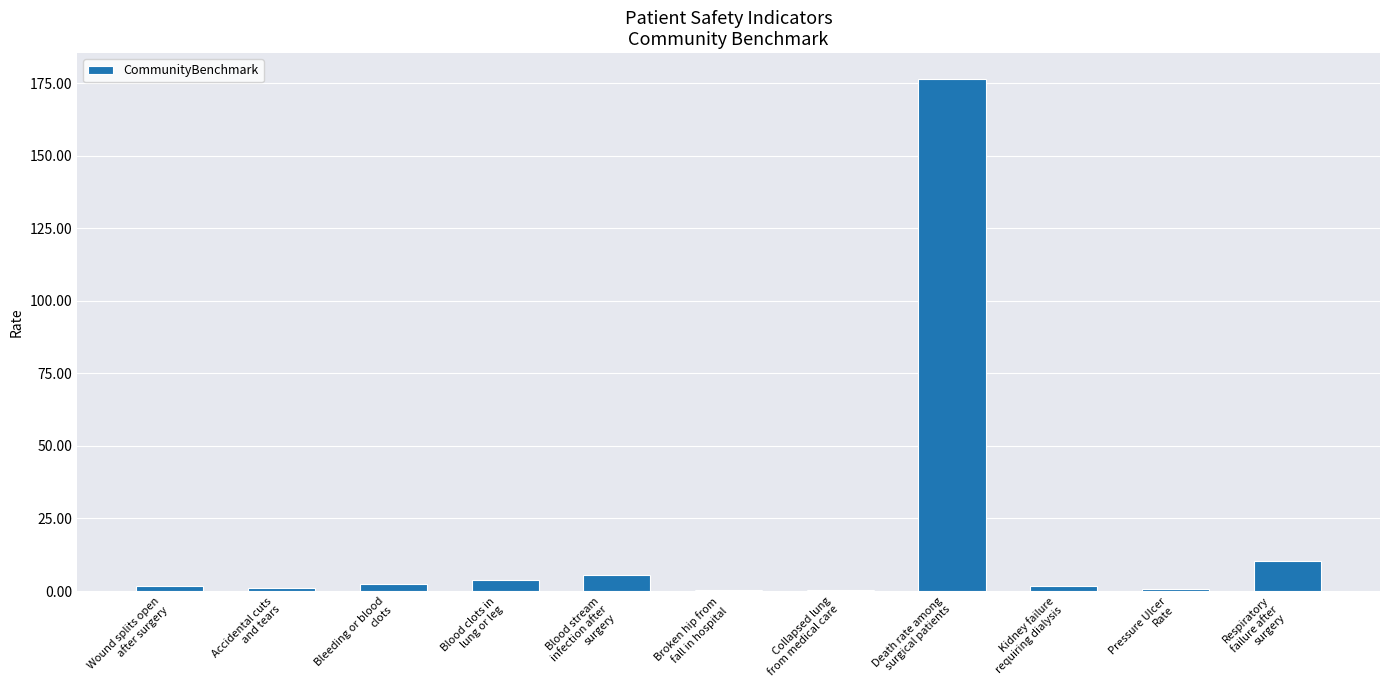

What is the sum of all values?

204.4